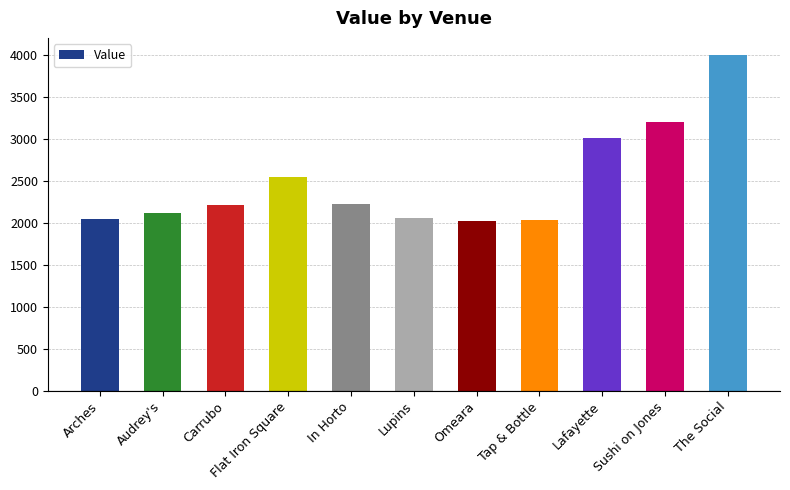

What is the label of the 9th bar from the right?

Carrubo